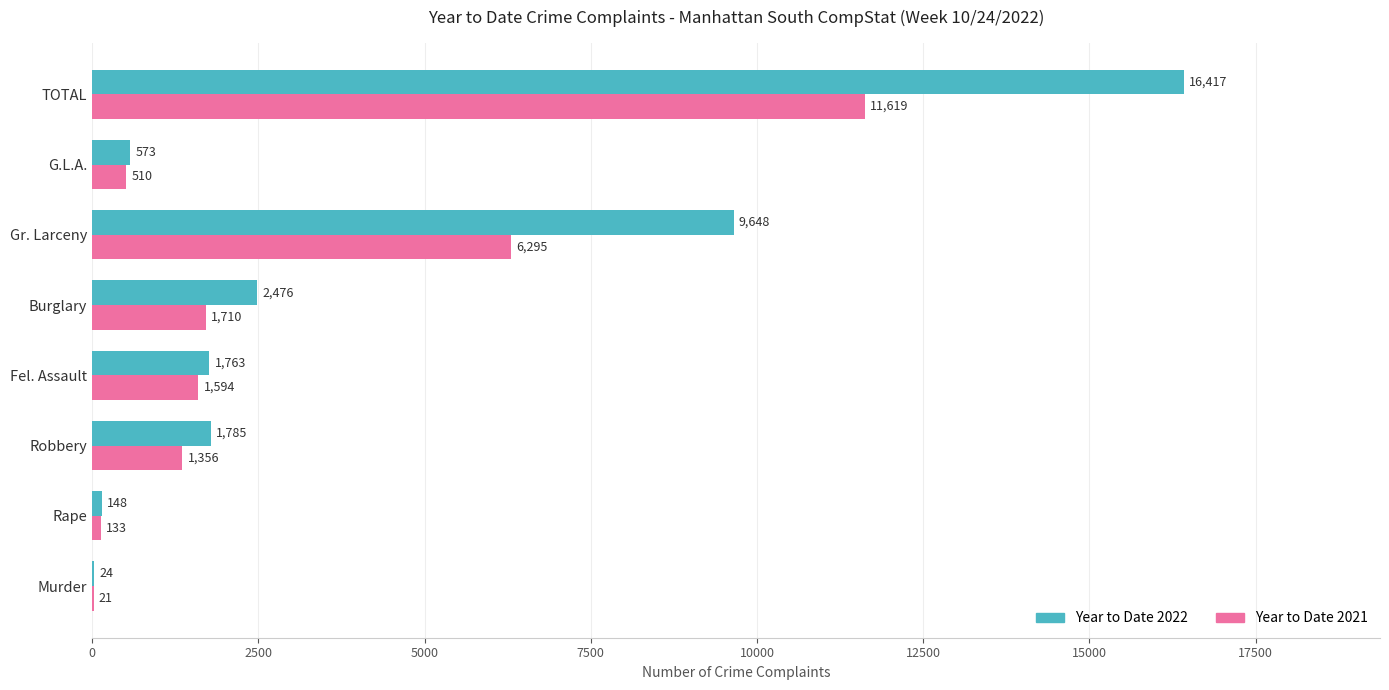

What is the sum of the Year to Date 2022 values at Robbery and Murder?

1809